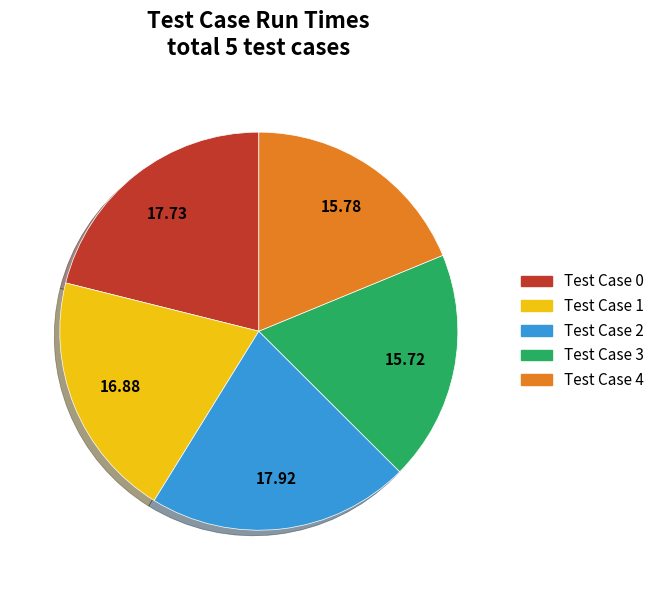

Is there a majority slice in this chart?

No